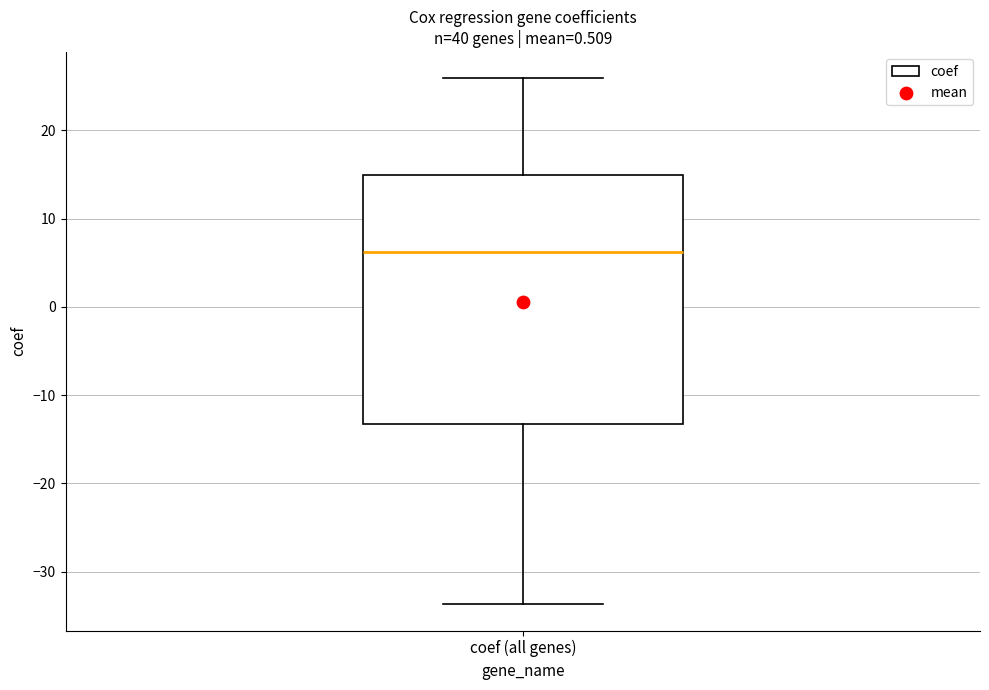

Read this box plot against the y-axis: the position of the median line, the range covered by the box, and the ends of both whiskers. The values are not printed on the chart, so give them approximately, as read against the axis.

median 6, box -13 to 15, whiskers -34 to 26